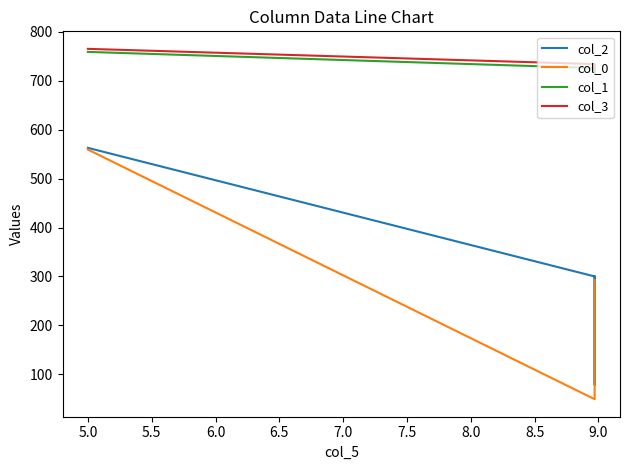

What is the value of the col_2 point at the 9th from the left?

214.3